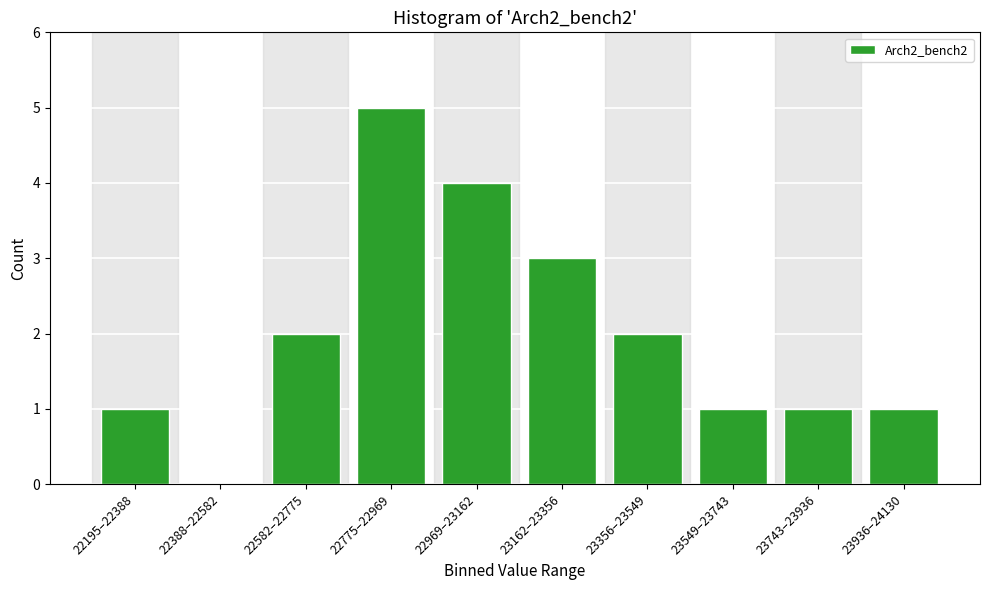

Reading left to right, transcribe all the data shown in this chart.

22195–22388=1	22388–22582=0	22582–22775=2	22775–22969=5	22969–23162=4	23162–23356=3	23356–23549=2	23549–23743=1	23743–23936=1	23936–24130=1